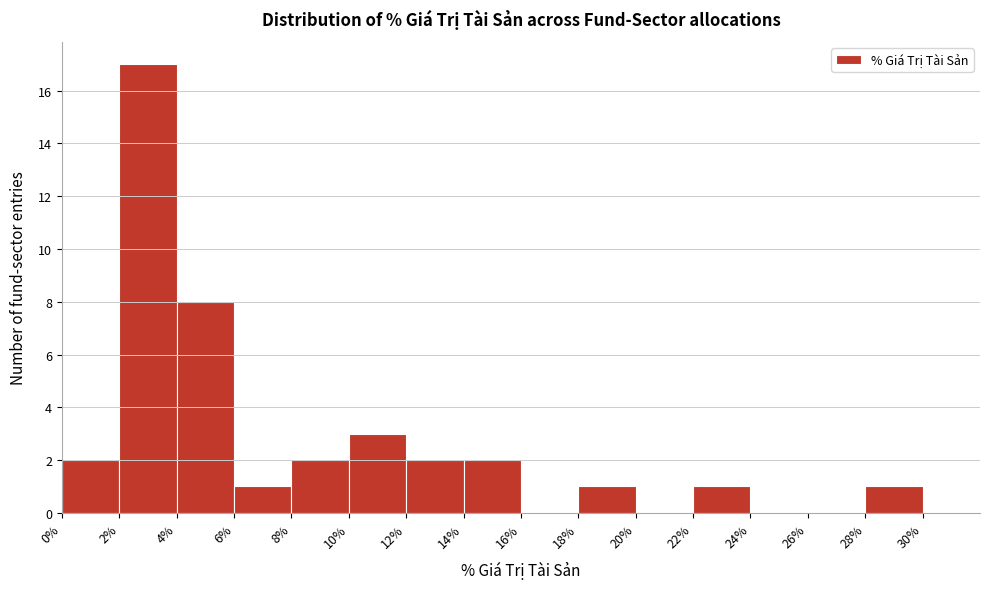

Reading left to right, list every bar in this chart as the range it spans on the x-axis followed by its height. The values are not printed on the chart, so give them approximately, as read against the axis.

0 to 2: 2
2 to 4: 17
4 to 6: 8
6 to 8: 1
8 to 10: 2
10 to 12: 3
12 to 14: 2
14 to 16: 2
16 to 18: 0
18 to 20: 1
20 to 22: 0
22 to 24: 1
24 to 26: 0
26 to 28: 0
28 to 30: 1
30 to 32: 0